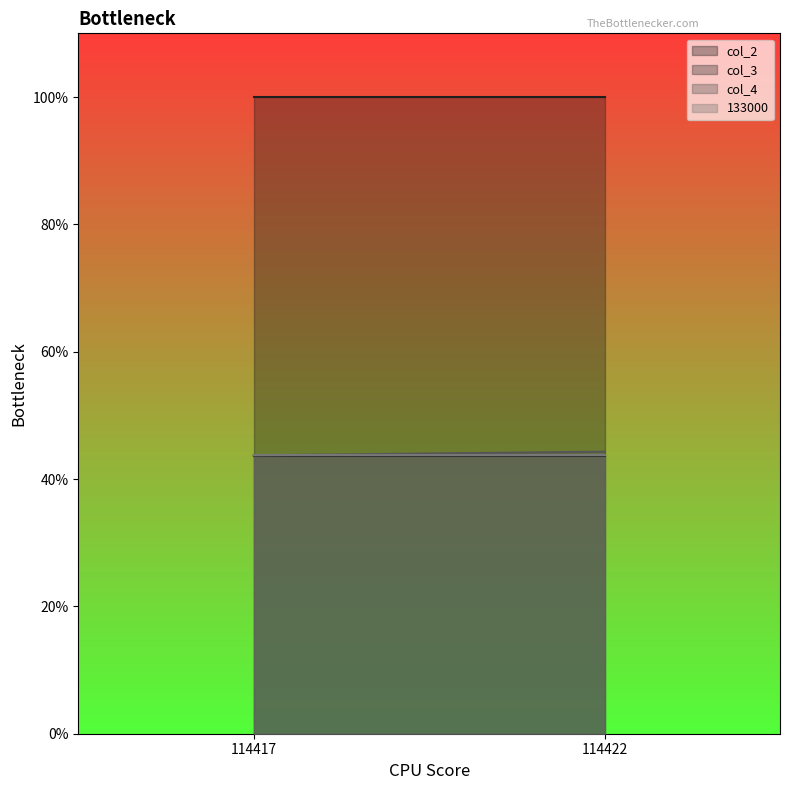

Reading left to right, extract all data points from this chart.

col_2: 114417=100.0	114422=100.0
col_3: 114417=43.6	114422=43.6
col_4: 114417=43.7	114422=44.3
133000: 114417=43.7	114422=43.7